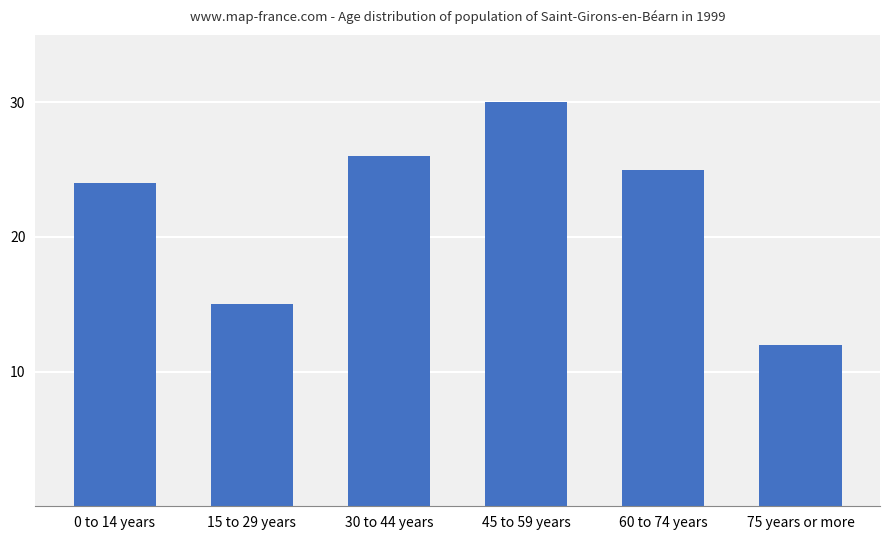

Is it true that the value at 45 to 59 years is 51?

False